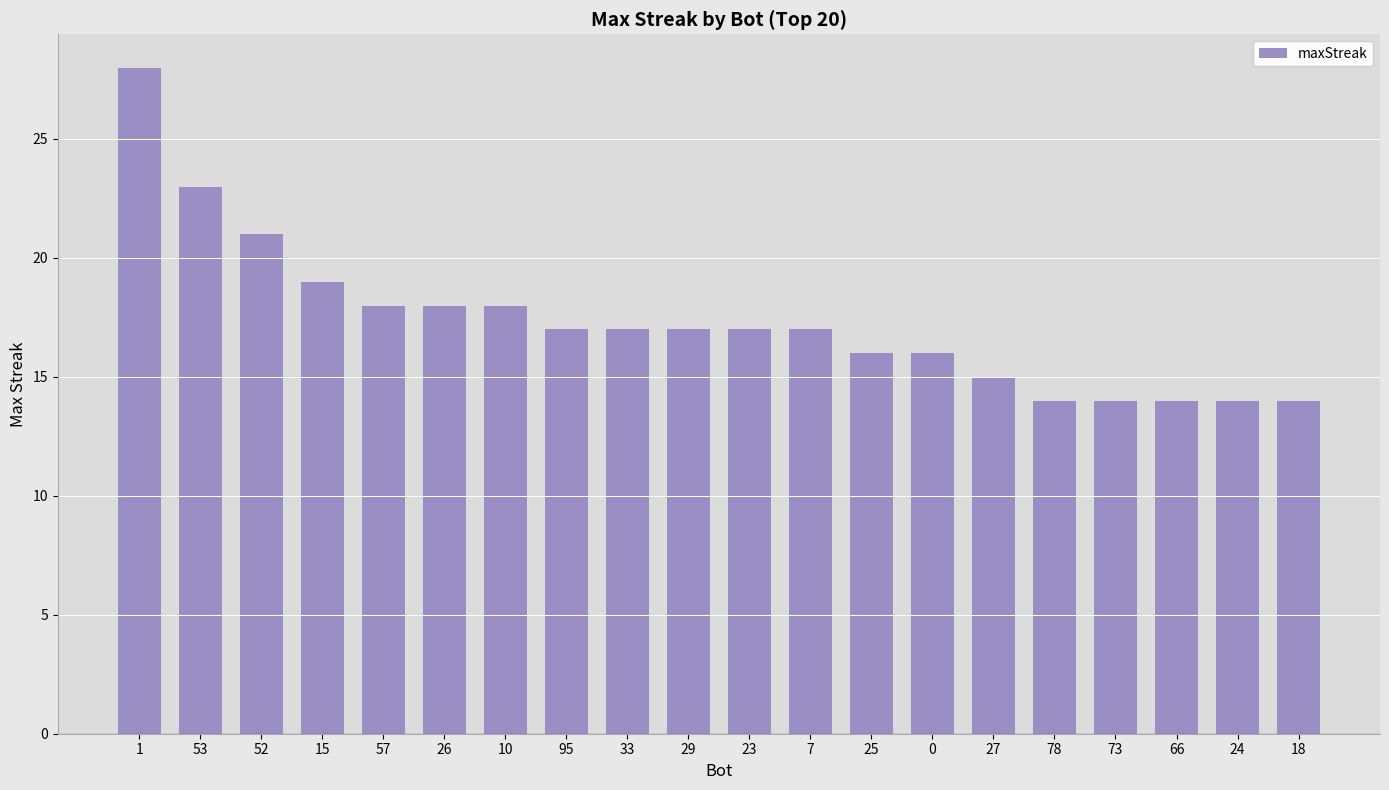

What is the change in value from 7 to 24?

-3